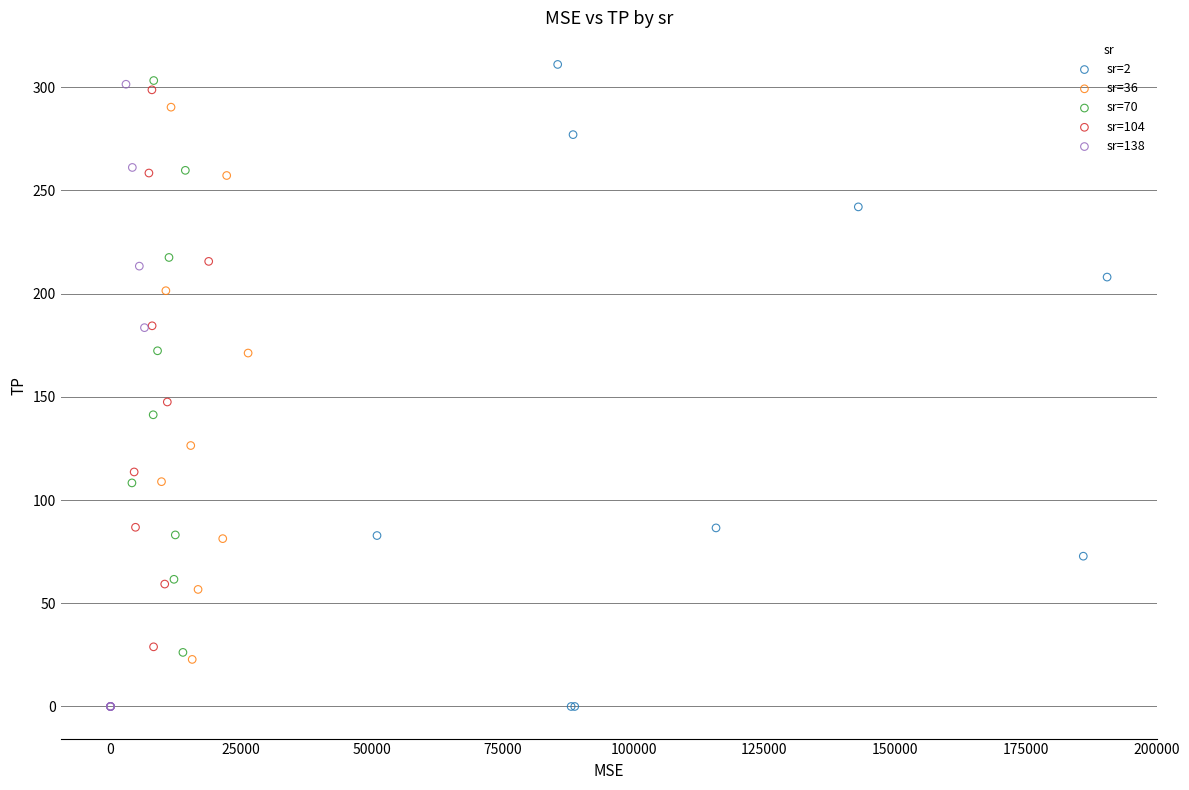

Which series has the largest Y range (max minus min)?

sr=2